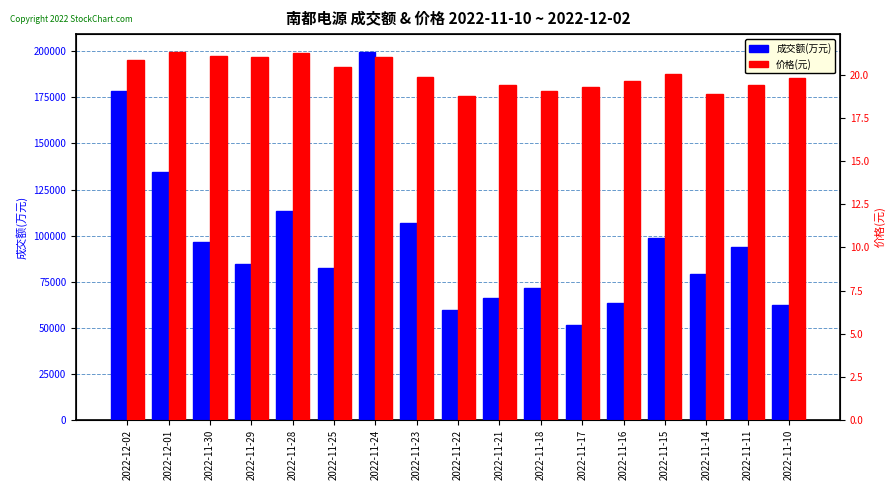

Reading left to right, transcribe all the data shown in this chart.

成交额(万元): 178693.0	134468.0	96730.0	84388.0	113467.0	82254.0	199358.0	107074.0	59426.0	66140.0	71367.0	51351.0	63174.0	98840.0	78924.0	94059.0	62084.0
价格(元): 20.9	21.3	21.1	21.0	21.2	20.5	21.1	19.9	18.8	19.4	19.1	19.3	19.6	20.1	18.9	19.4	19.8